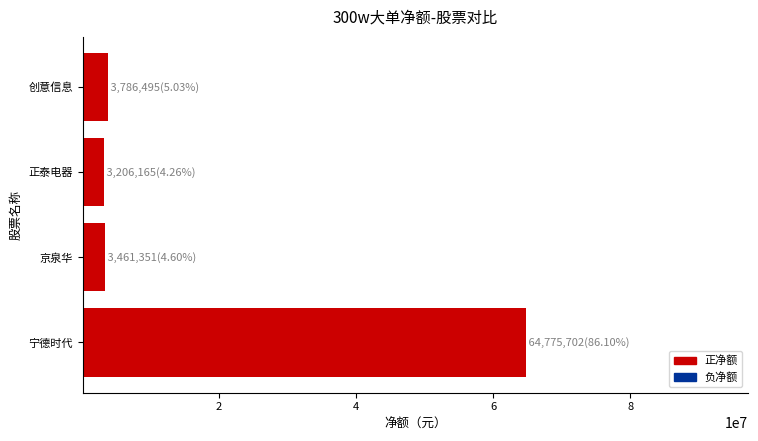

Count the number of data series in this chart.

1